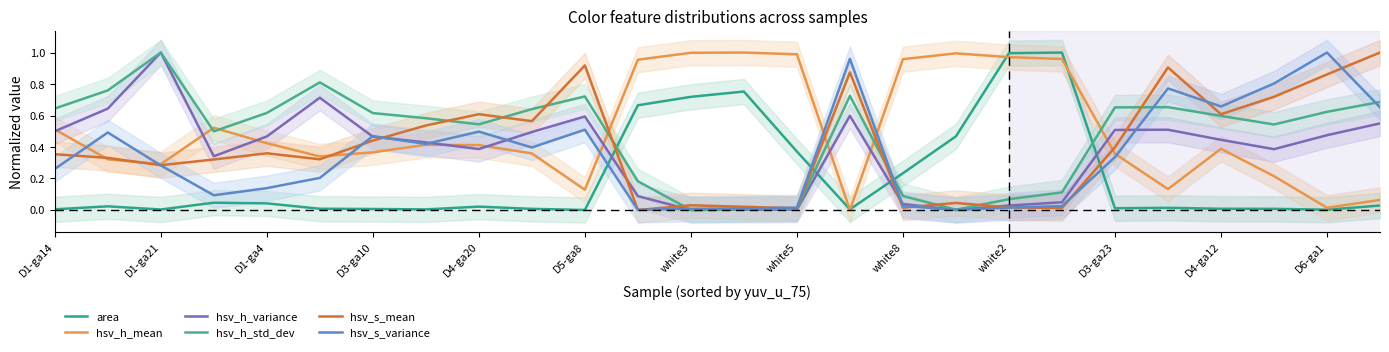

What is the maximum value shown in the chart?

1.0